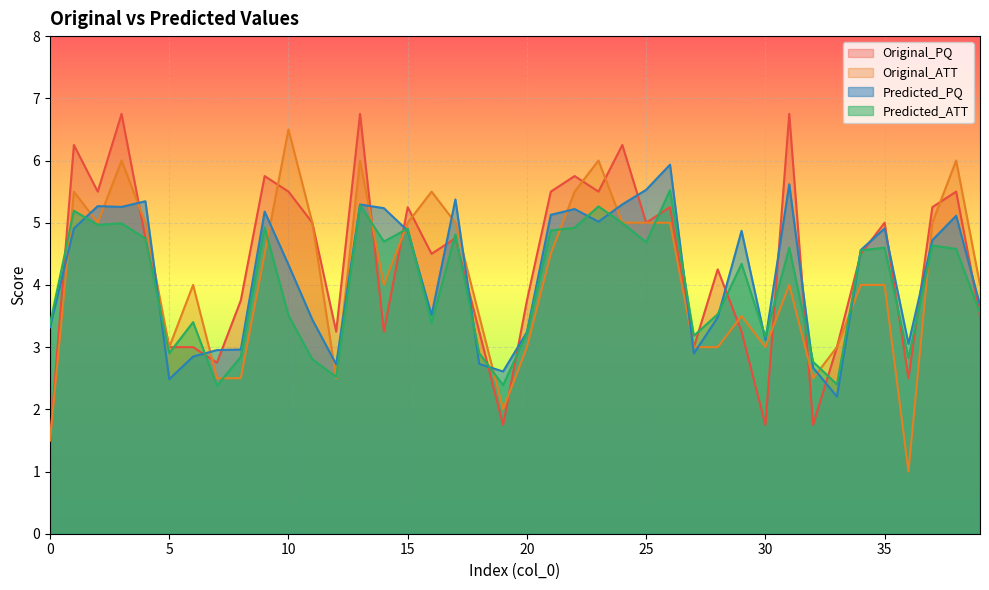

Which series ends up on top after the final intersection of Predicted_ATT and Original_PQ?

Predicted_ATT